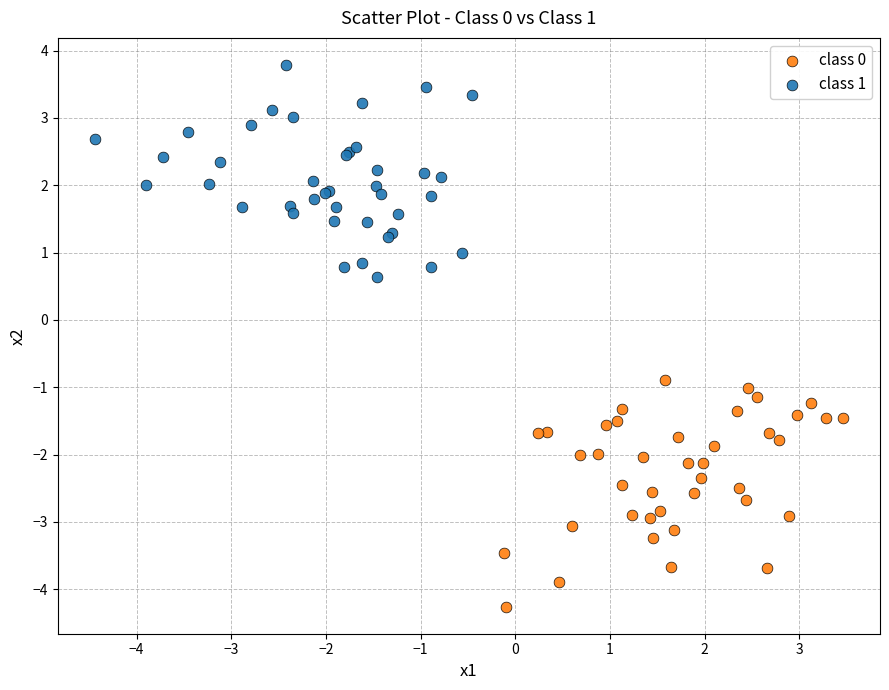

Which series reaches the maximum Y coordinate?

class 1